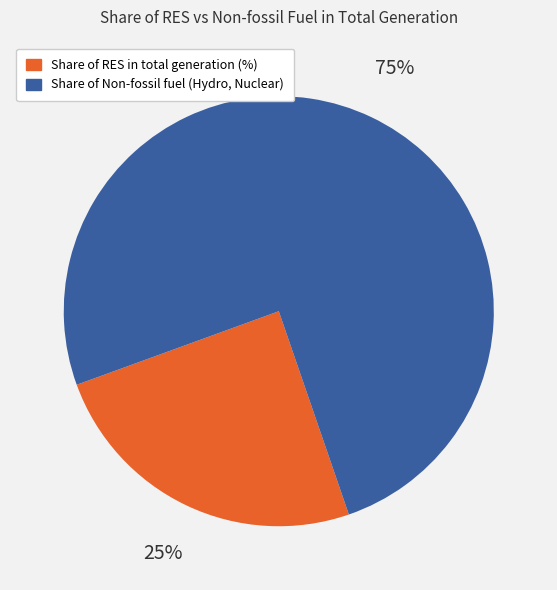

Rank the categories by value from lowest to highest.

Share of RES in total generation (%), Share of Non-fossil fuel (Hydro, Nuclear)